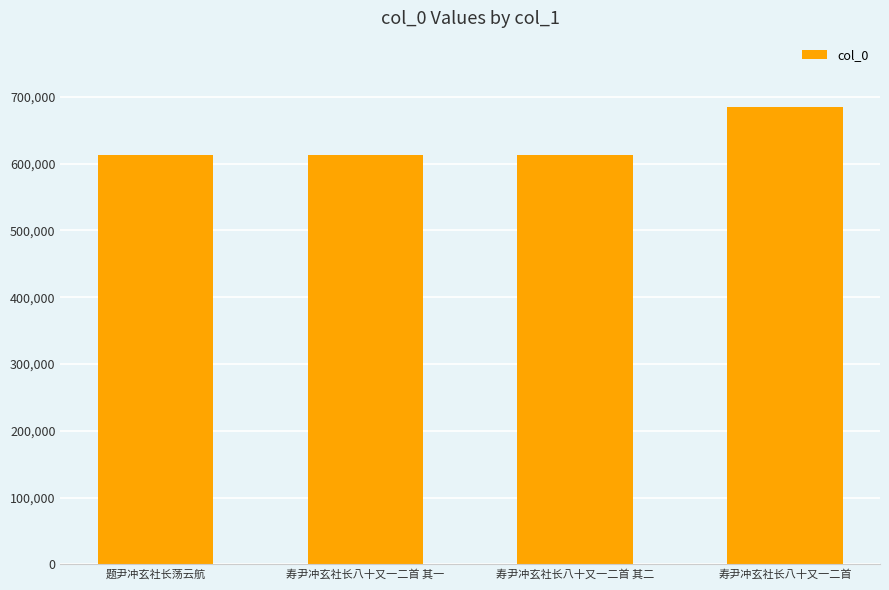

The chart shows a value of 185480 at 题尹冲玄社长荡云航. True or false?

False